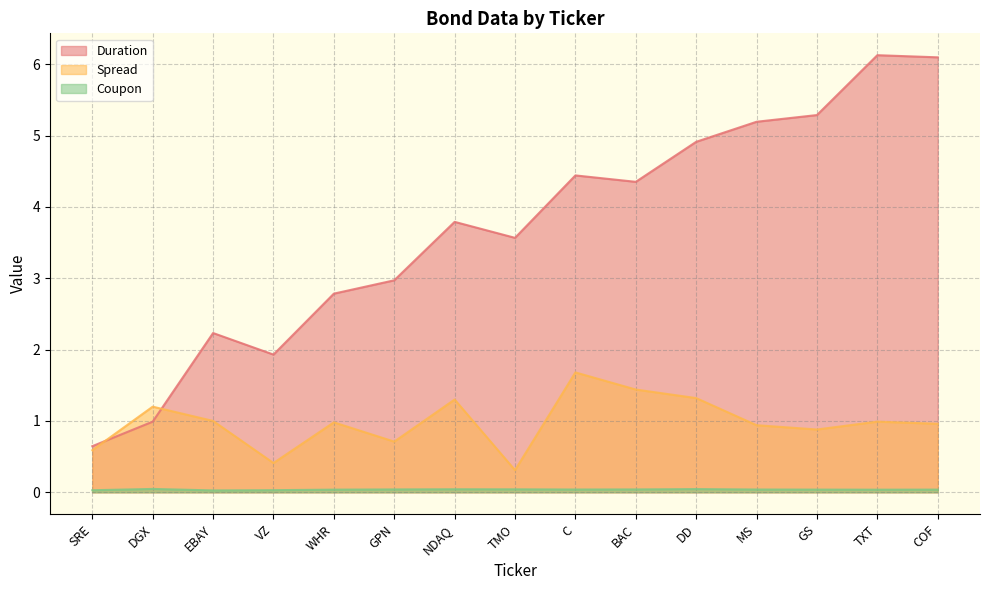

True or false: Spread has a value of 1.0 at TXT.

True